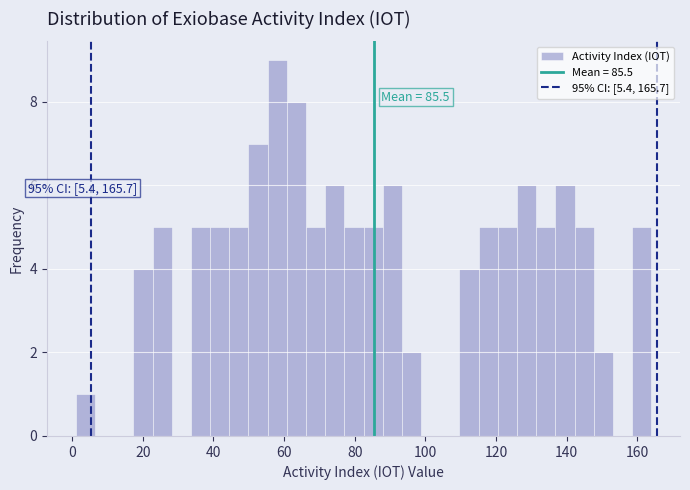

Read against the x-axis, roughly where is the centre of the tallest bar?

58